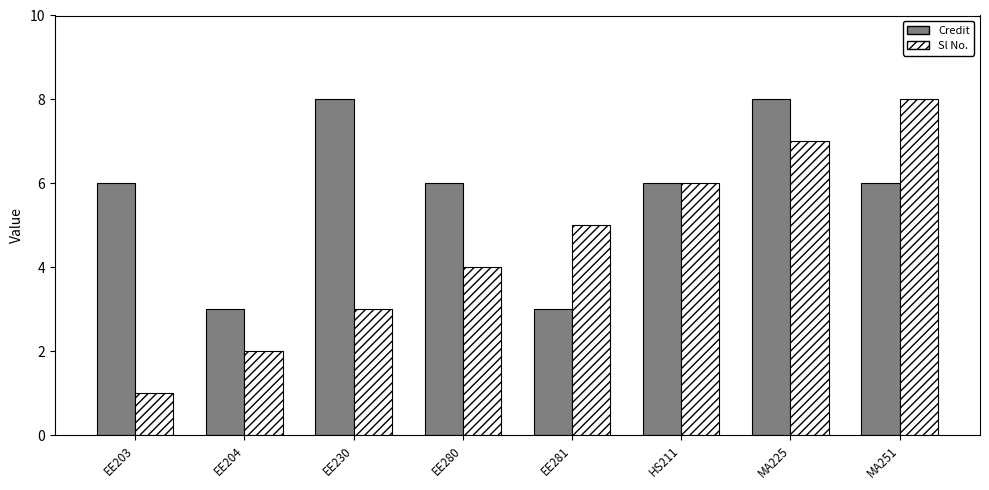

At which label does Sl No. reach its minimum?

EE203